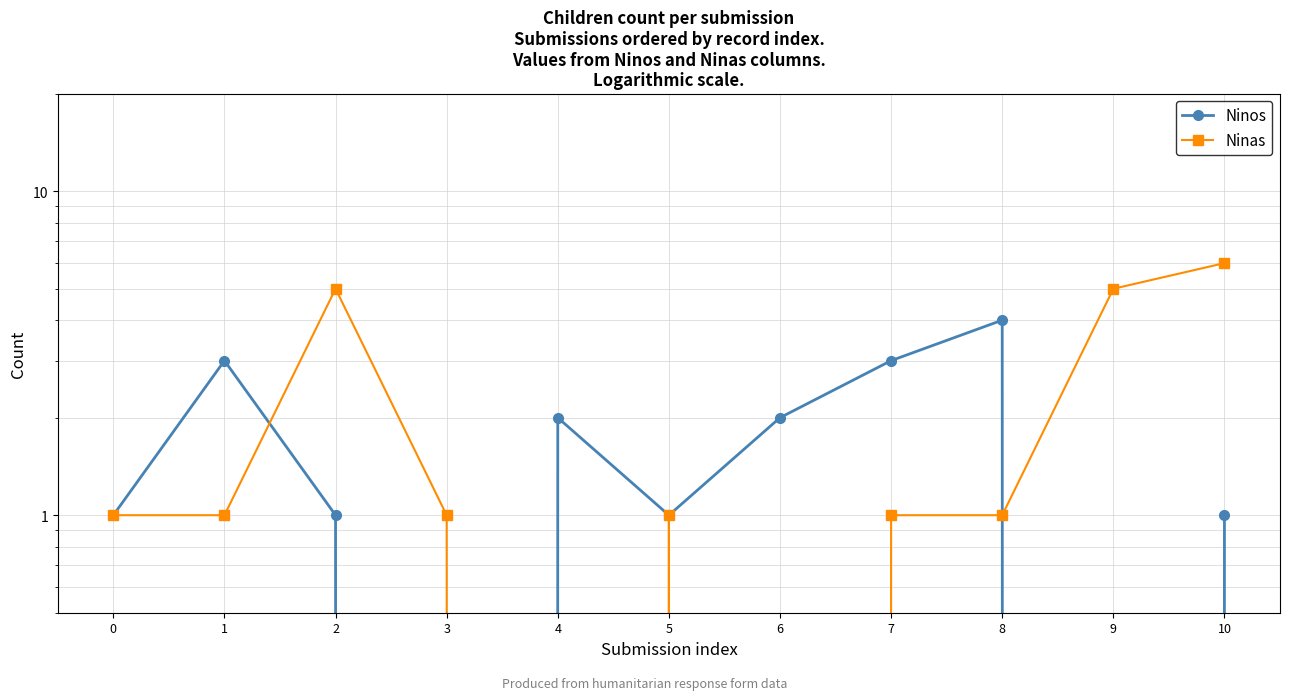

The Ninos series shows 4 at 1. True or false?

False